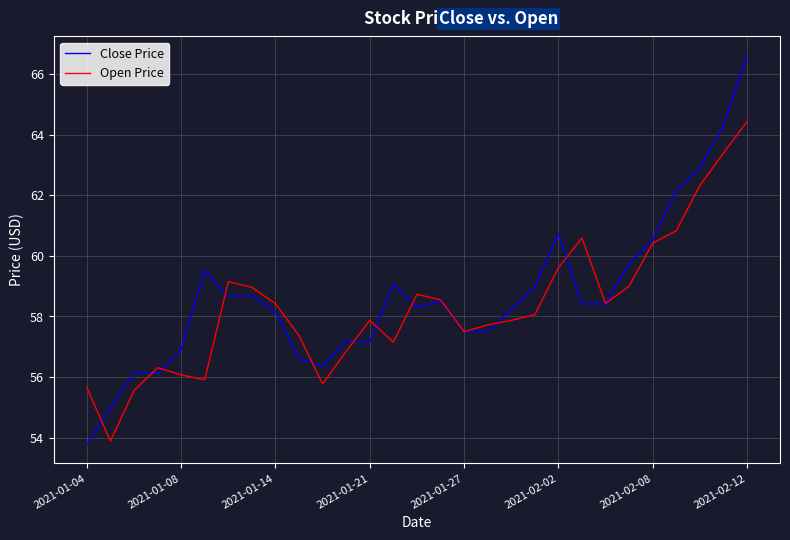

What is the lowest value of the Open Price series?

53.9